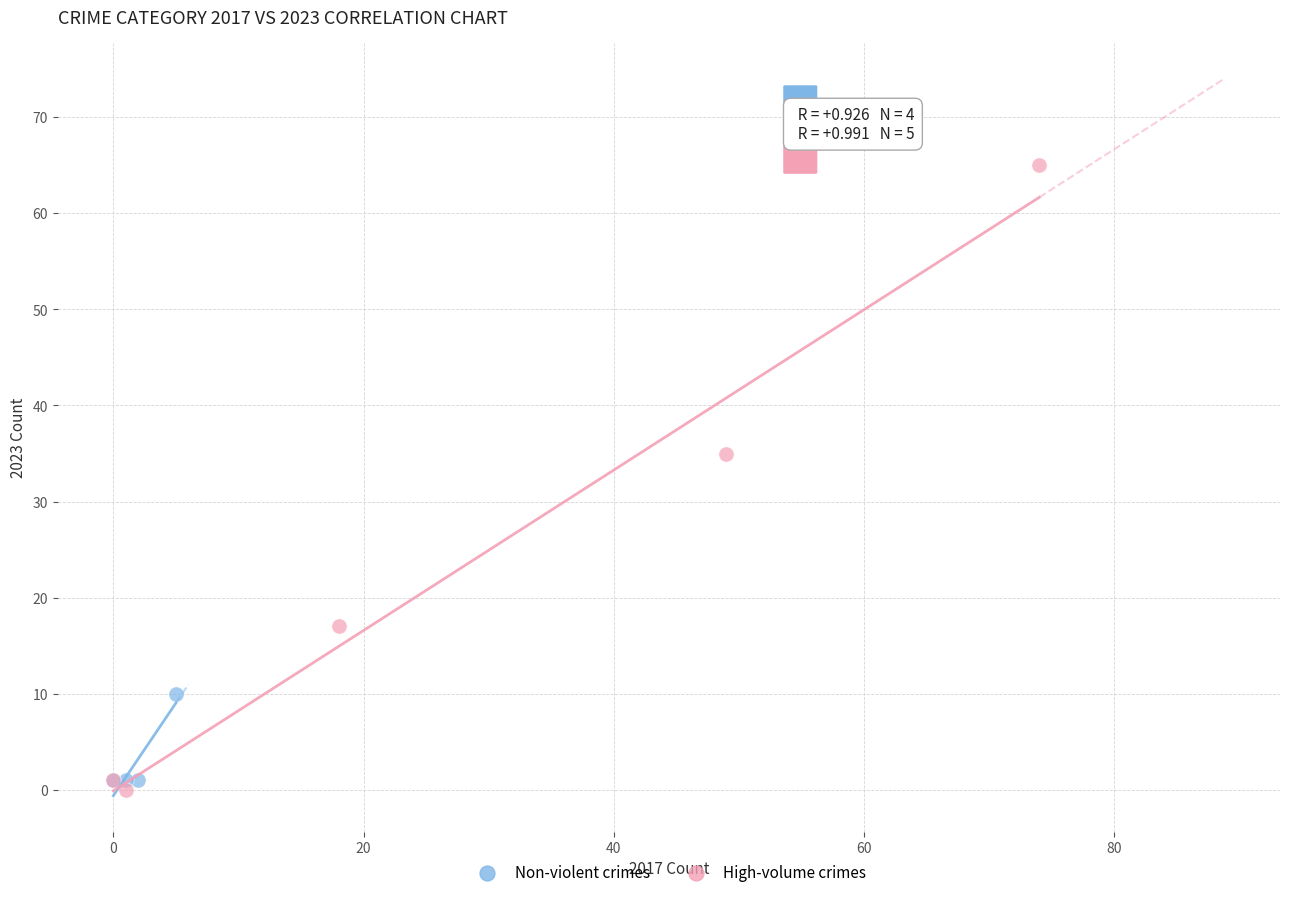

Which series reaches the maximum Y coordinate?

High-volume crimes